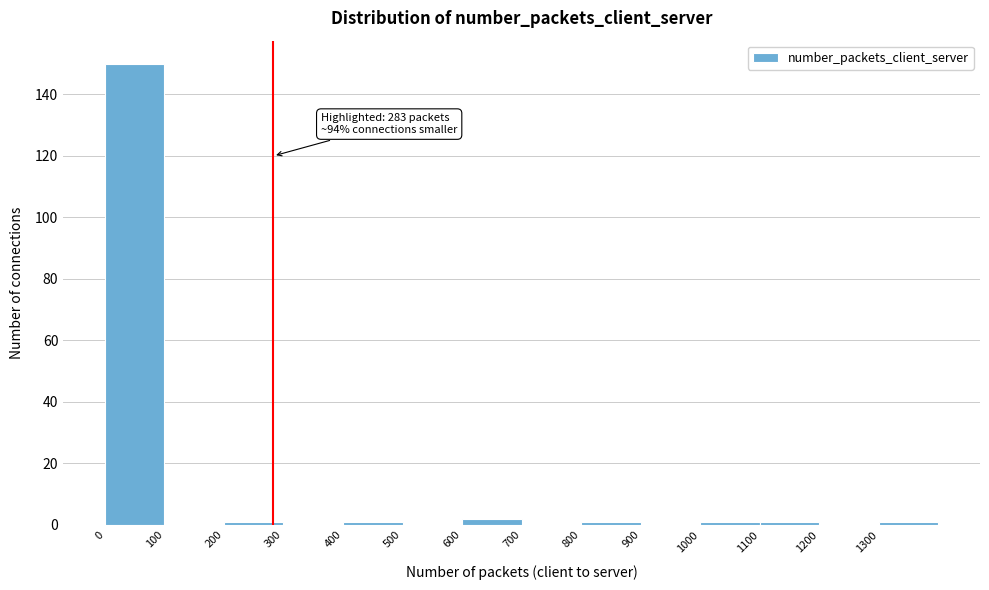

Which range on the x-axis has the tallest bar?

0 to 100